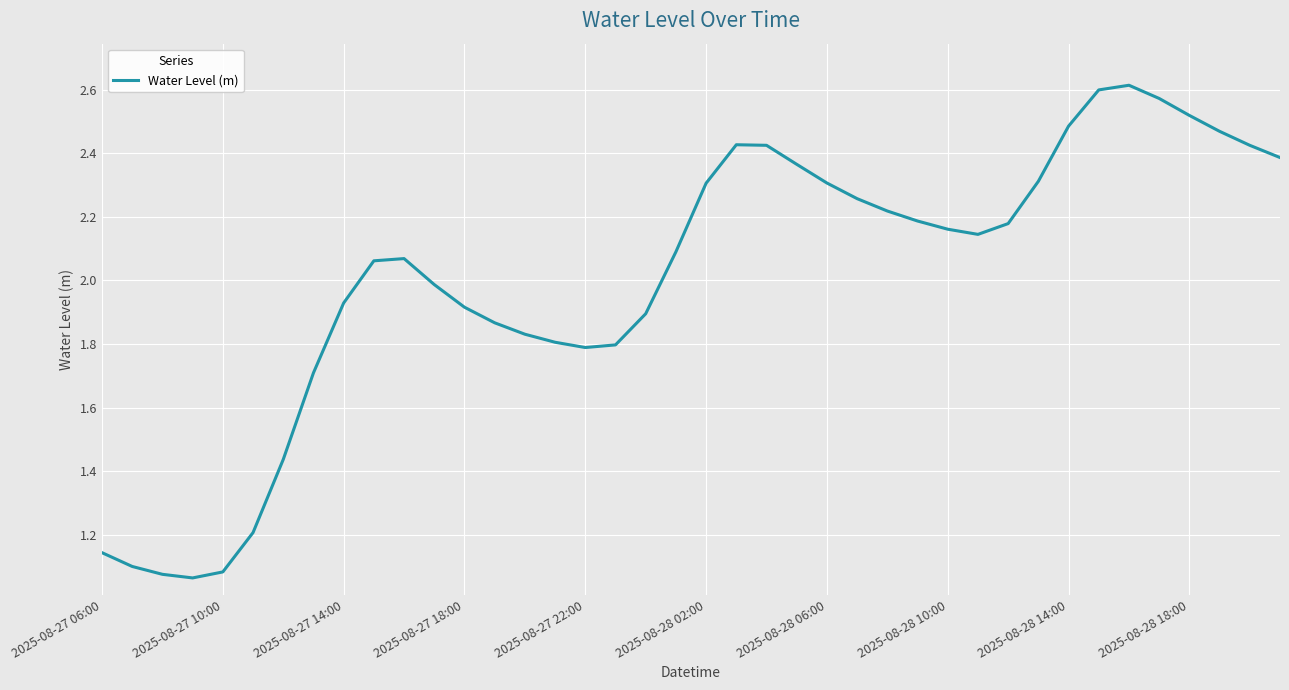

What is the difference between the maximum and minimum values?

1.5